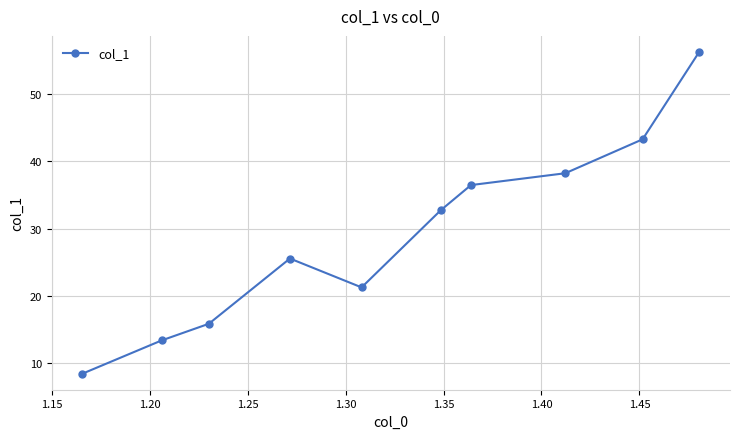

Reading right to left, transcribe all the data shown in this chart.

56.3	43.3	38.2	36.5	32.7	21.2	25.5	15.8	13.3	8.4